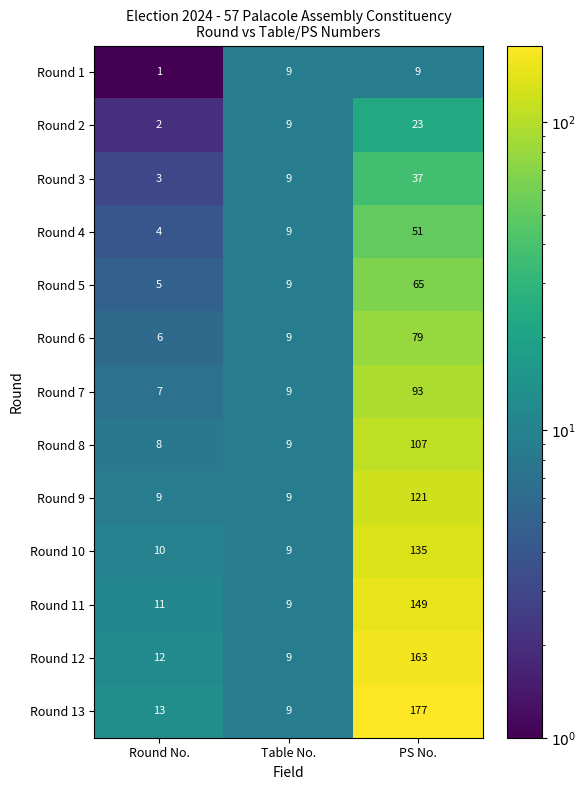

The Round 12 series shows 5 at Round No.. True or false?

False